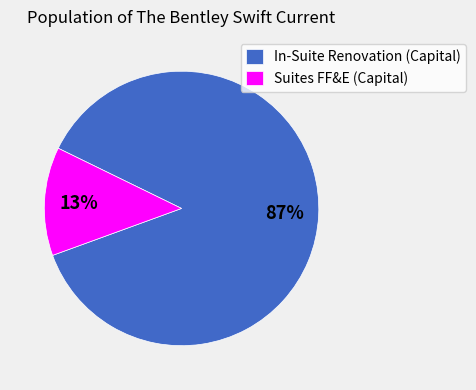

To the nearest percent, what is the difference between the In-Suite Renovation (Capital) and Suites FF&E (Capital) slice percentages?

74%